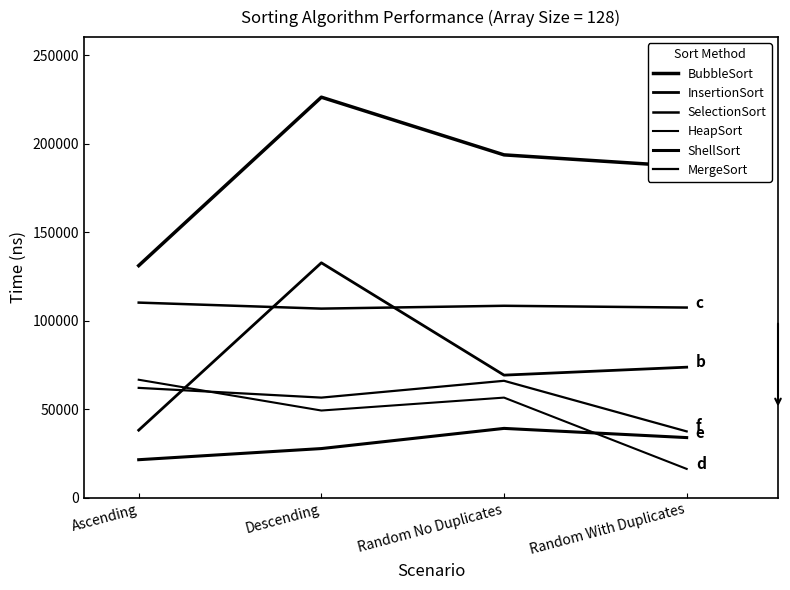

What is the difference between the second highest and second lowest values in the HeapSort series?

7300